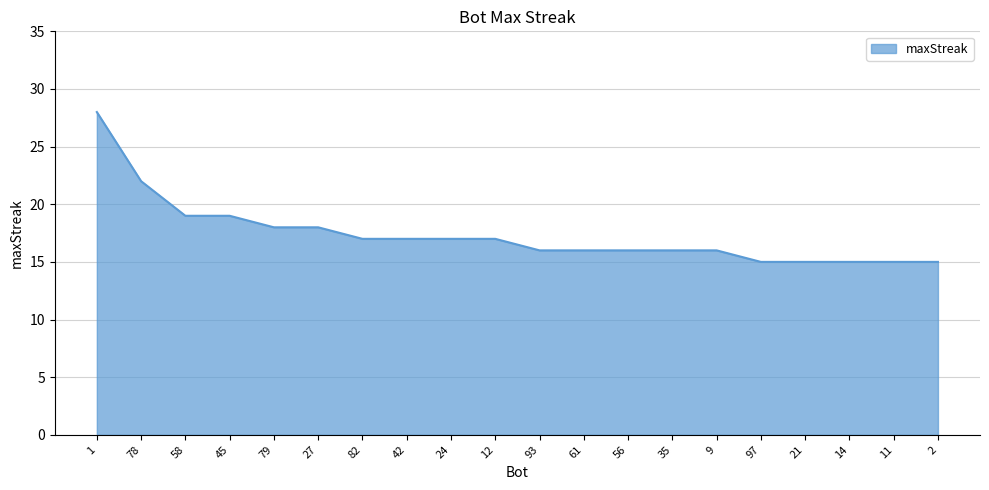

Does the chart have visible grid lines?

Yes